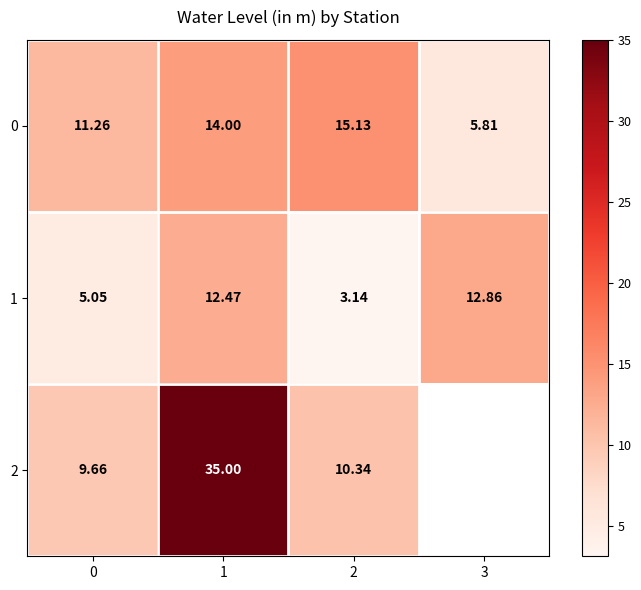

What is the minimum value for 2?

9.7